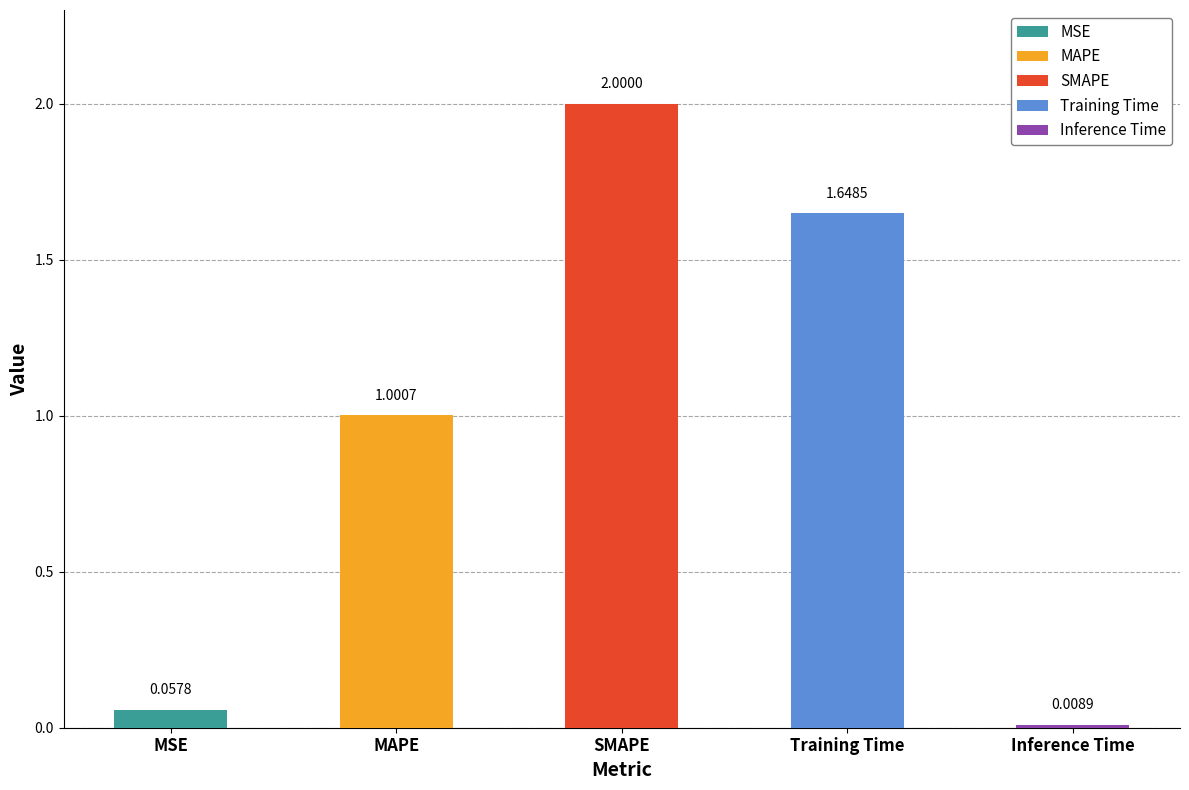

Rank the categories by value from lowest to highest.

Inference Time, MSE, MAPE, Training Time, SMAPE